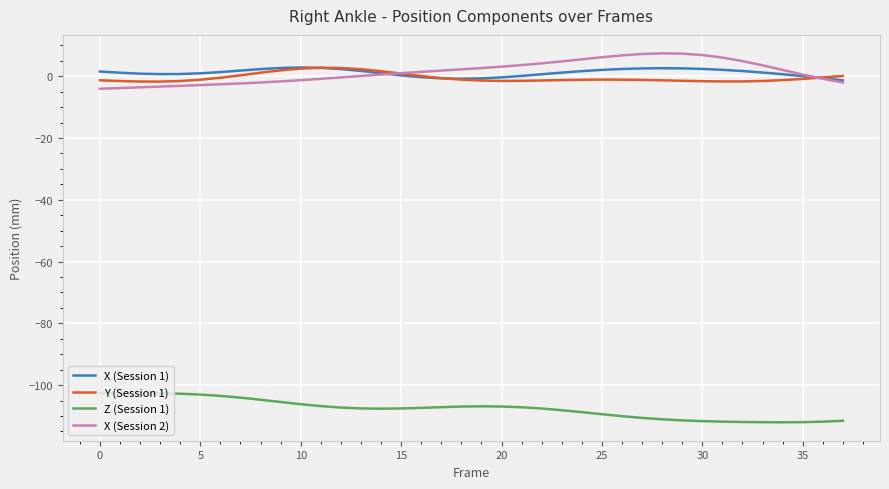

True or false: Z (Session 1) and X (Session 1) cross at least once.

False